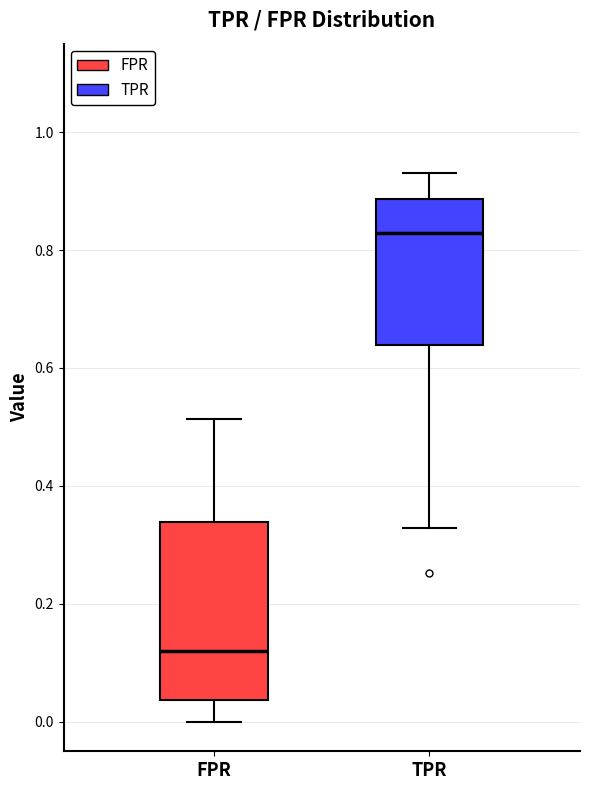

Which box has the highest median line?

TPR